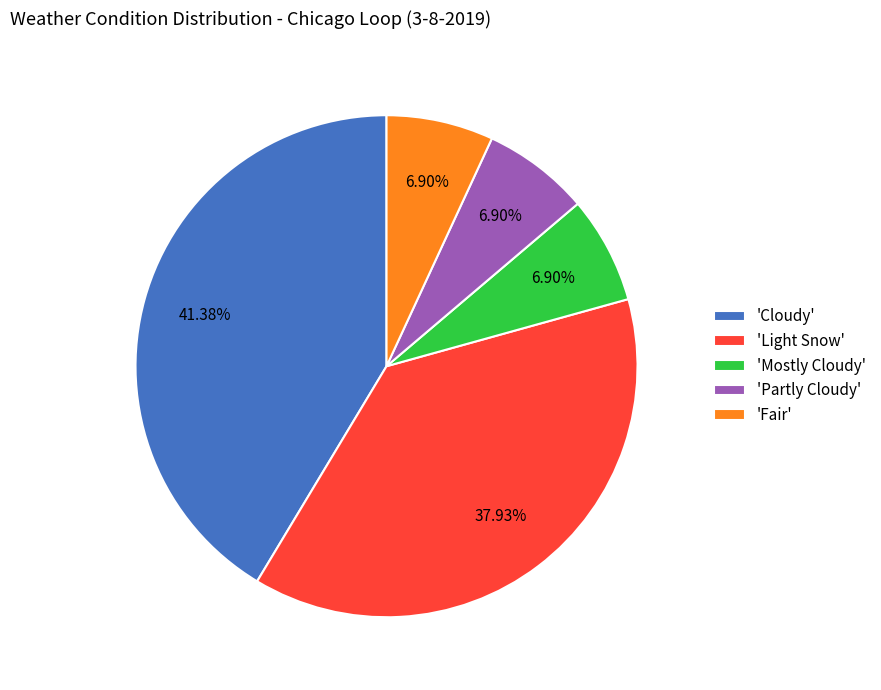

How many segments does this pie chart have?

5